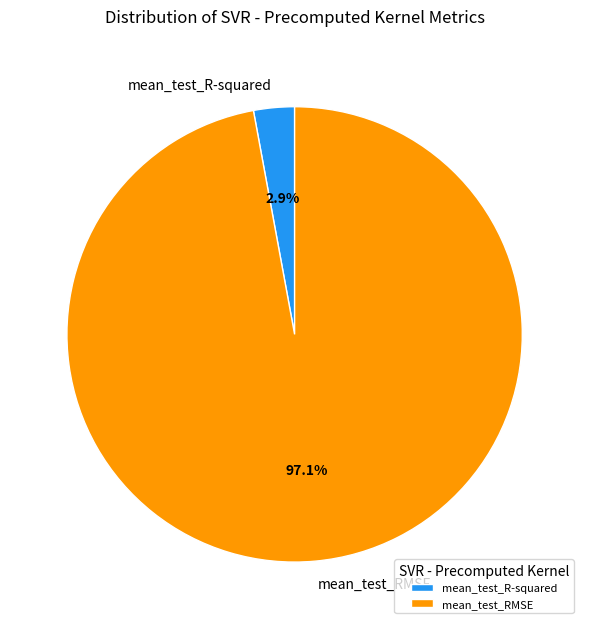

Rank the categories by value from lowest to highest.

mean_test_R-squared, mean_test_RMSE